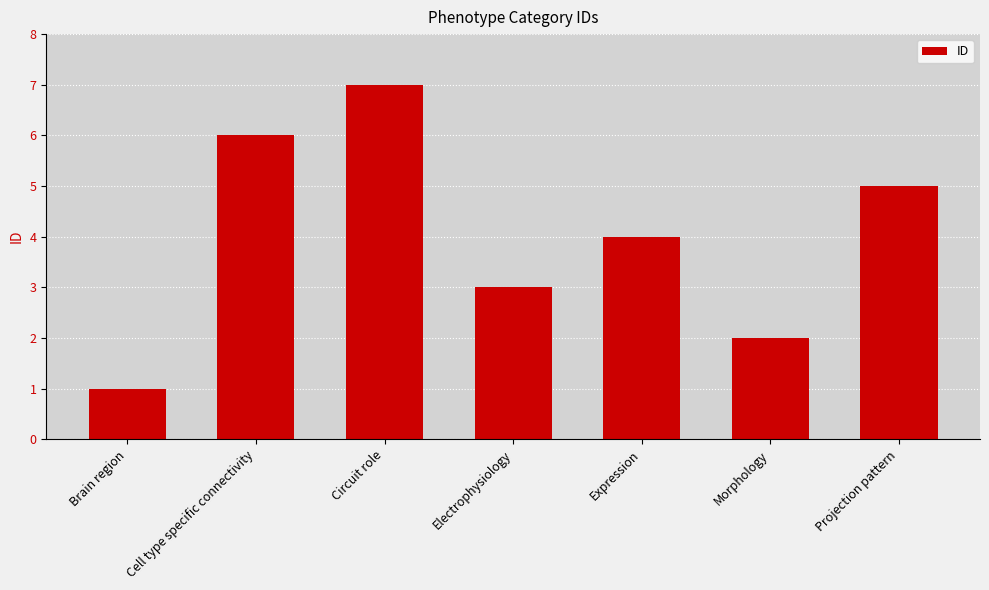

Reading right to left, what are all the values shown in this chart?

Projection pattern=5	Morphology=2	Expression=4	Electrophysiology=3	Circuit role=7	Cell type specific connectivity=6	Brain region=1